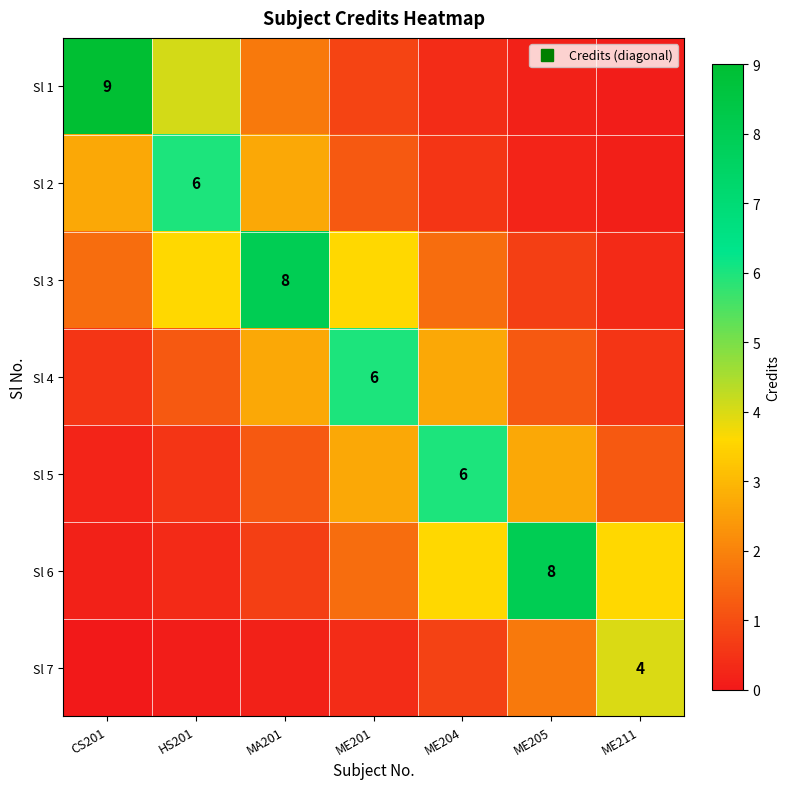

At which category is the sum across all series the highest?

MA201